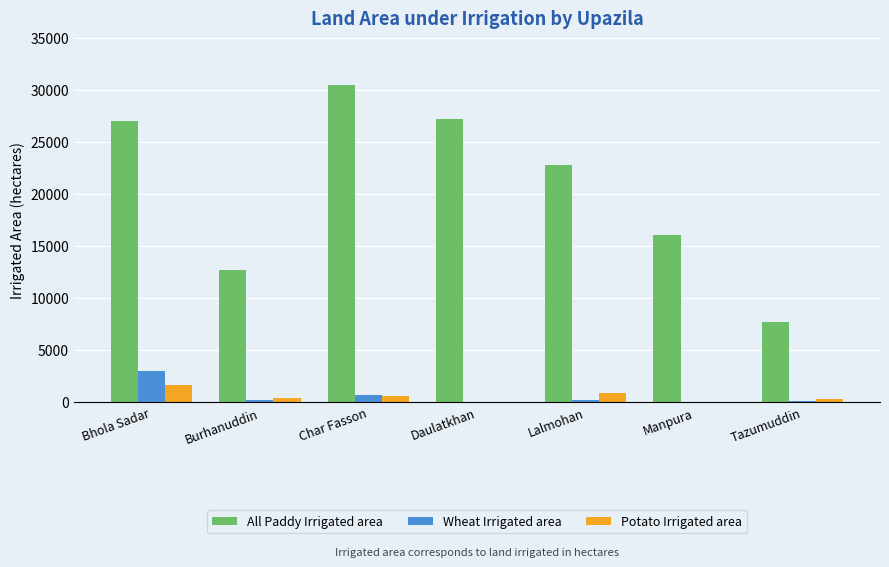

True or false: Potato Irrigated area has a value of 572 at Char Fasson.

True